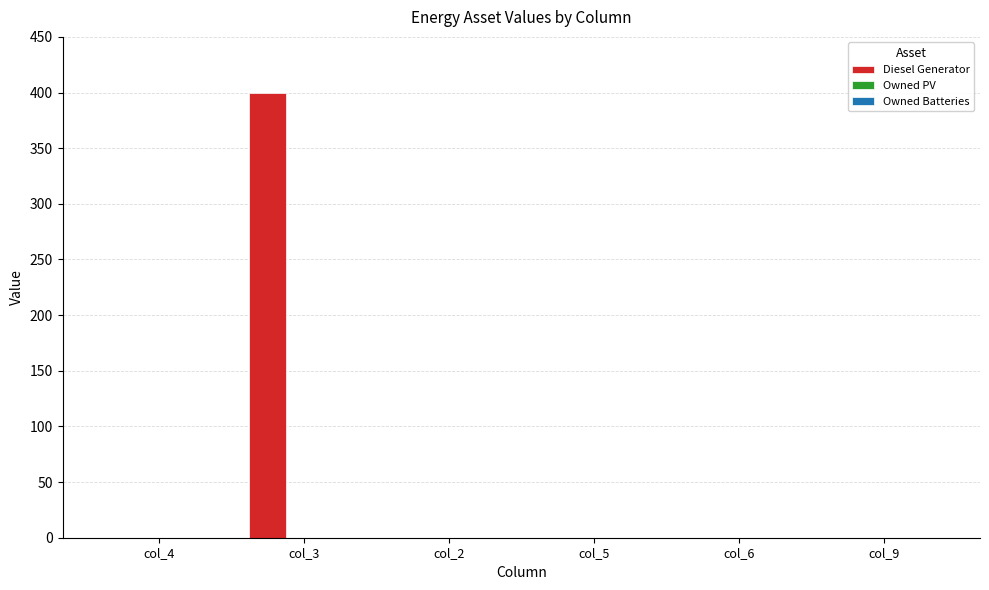

Is it true that the value at col_2 is 208?

False